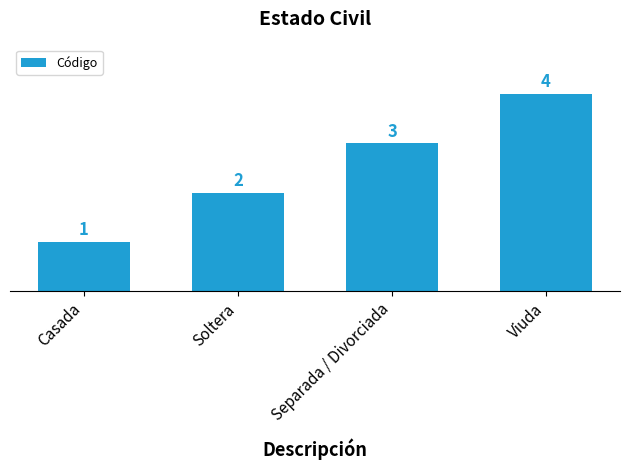

Does the chart contain any negative values?

No